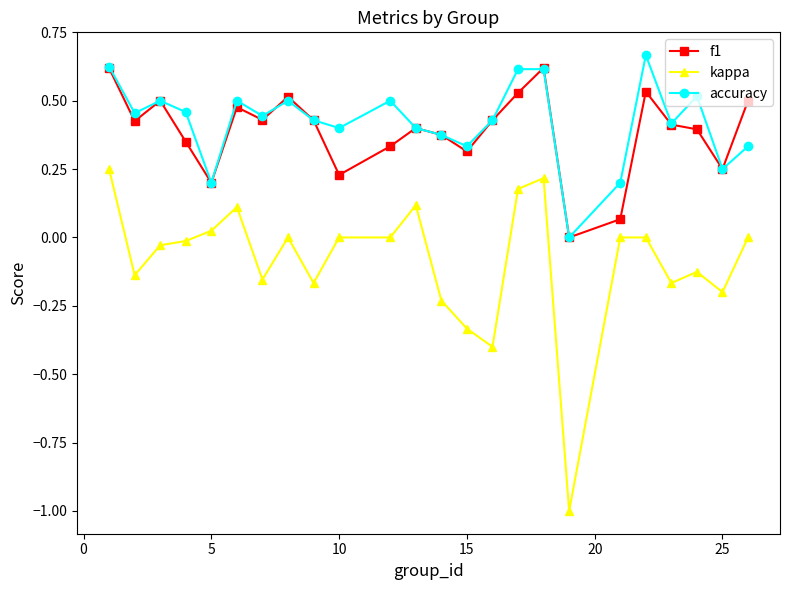

What is the difference between the second highest and minimum values in the kappa series?

1.2